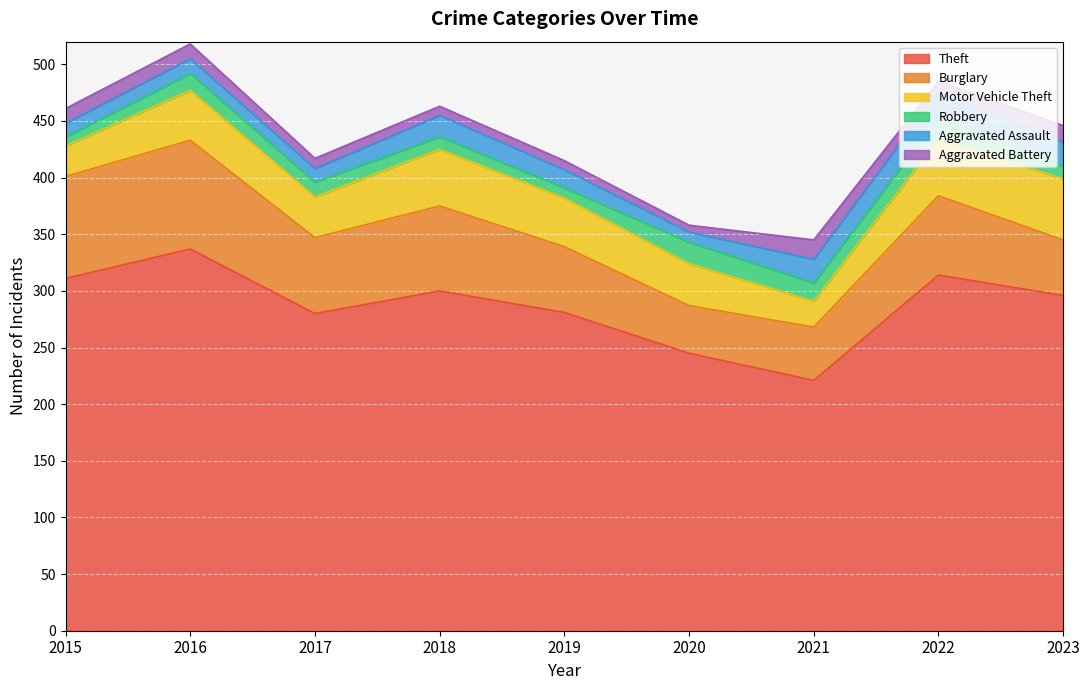

What is the difference between the maximum and second lowest values in the Aggravated Assault series?

11